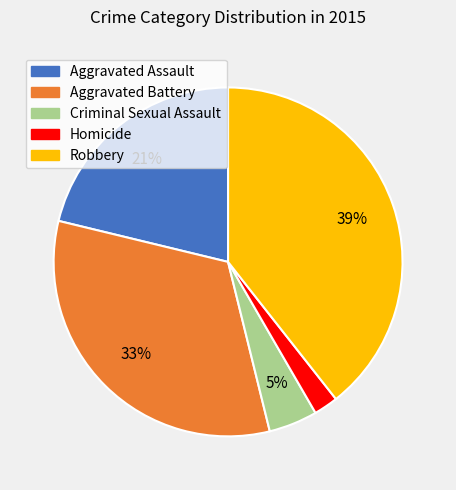

Which has a higher value, Homicide or Robbery?

Robbery